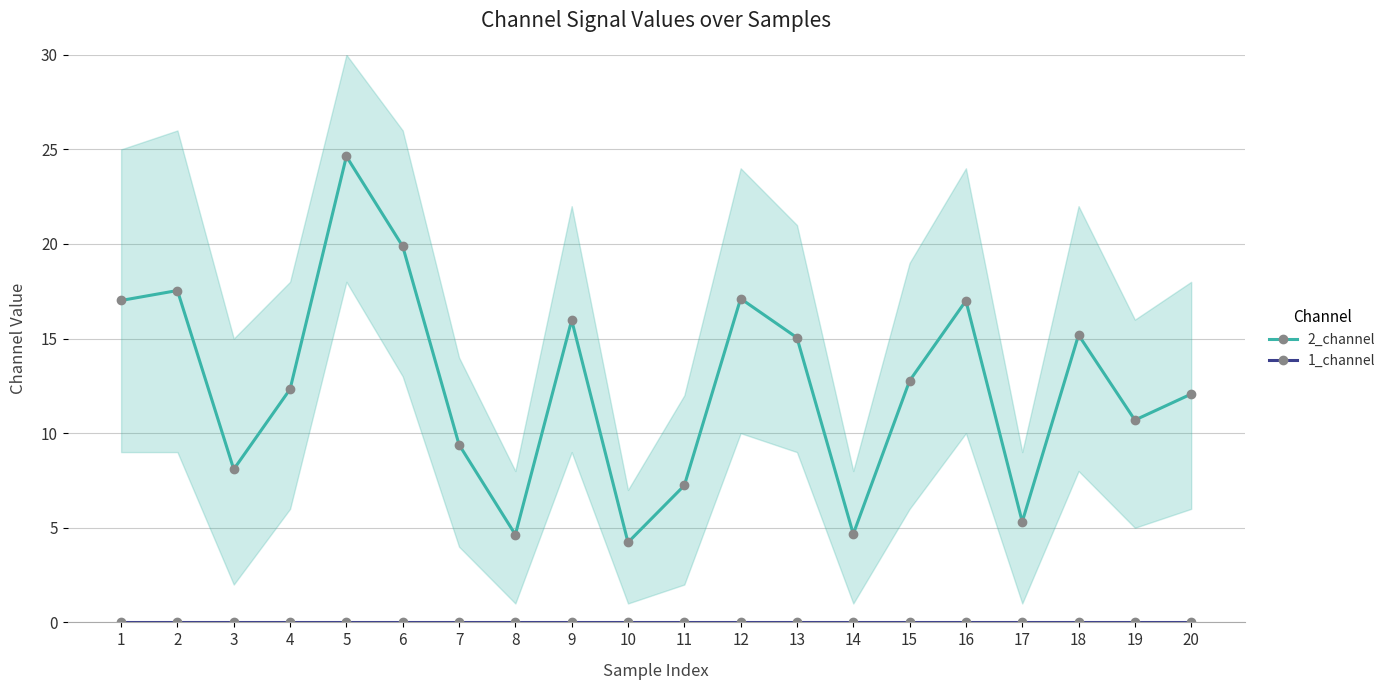

Which category has the lowest value in the 1_channel series?

1